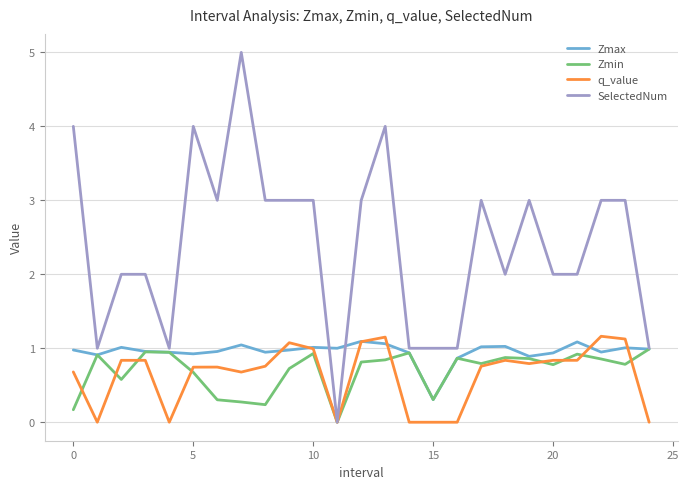

Which series has the largest total across all categories?

SelectedNum